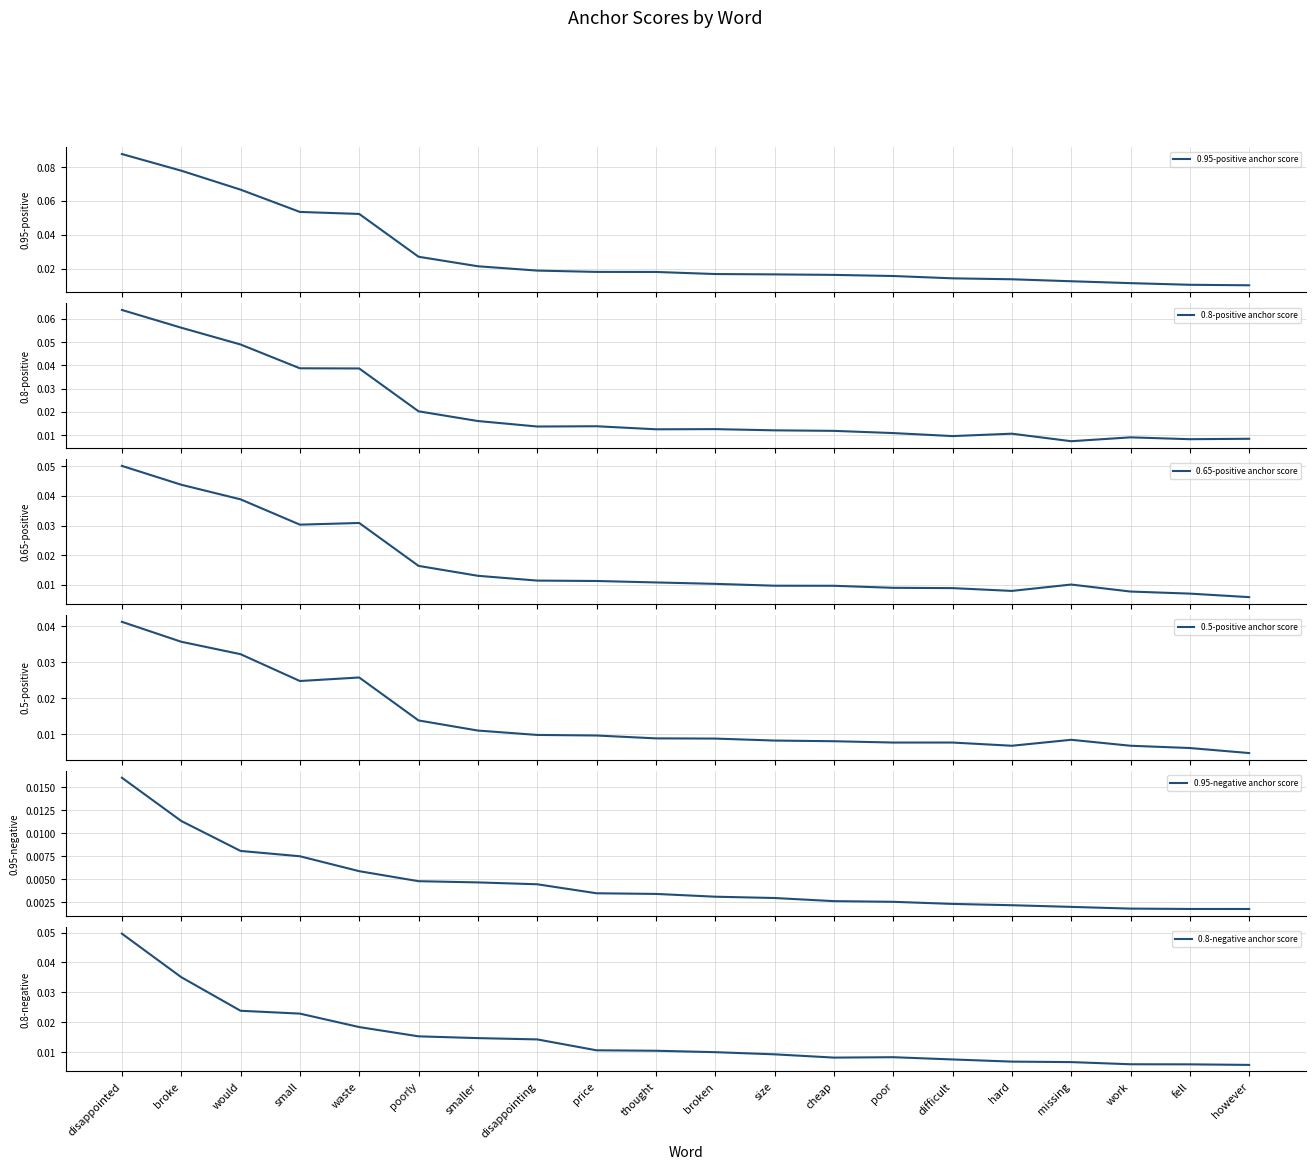

Which series has the largest total across all categories?

0.95-positive anchor score